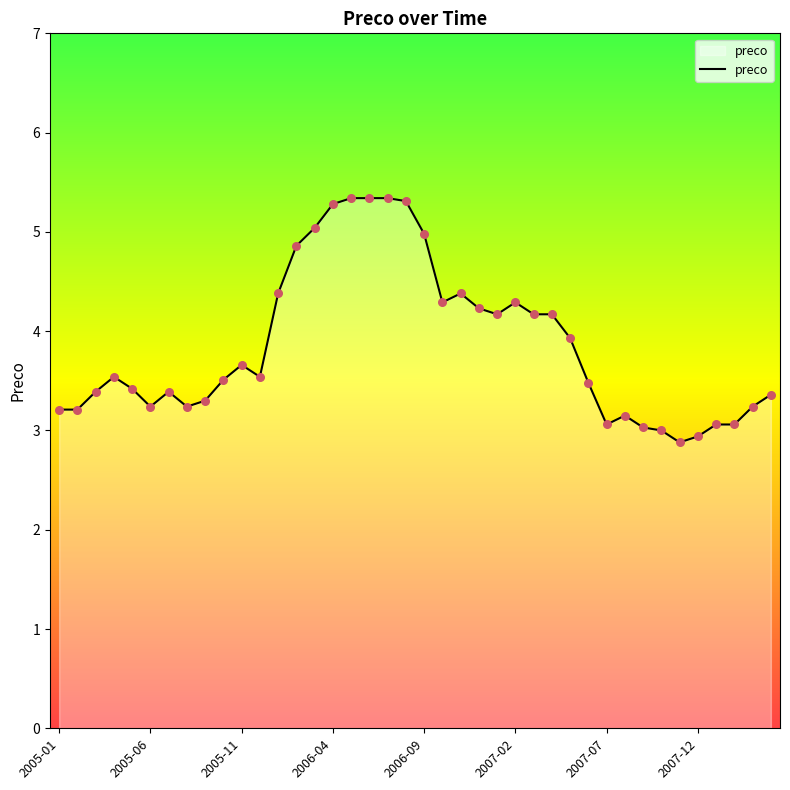

What is the smallest value displayed?

2.9